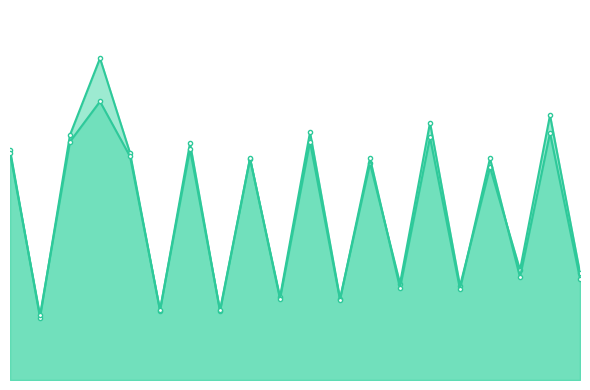

Between 19 and 10, which is larger?

10